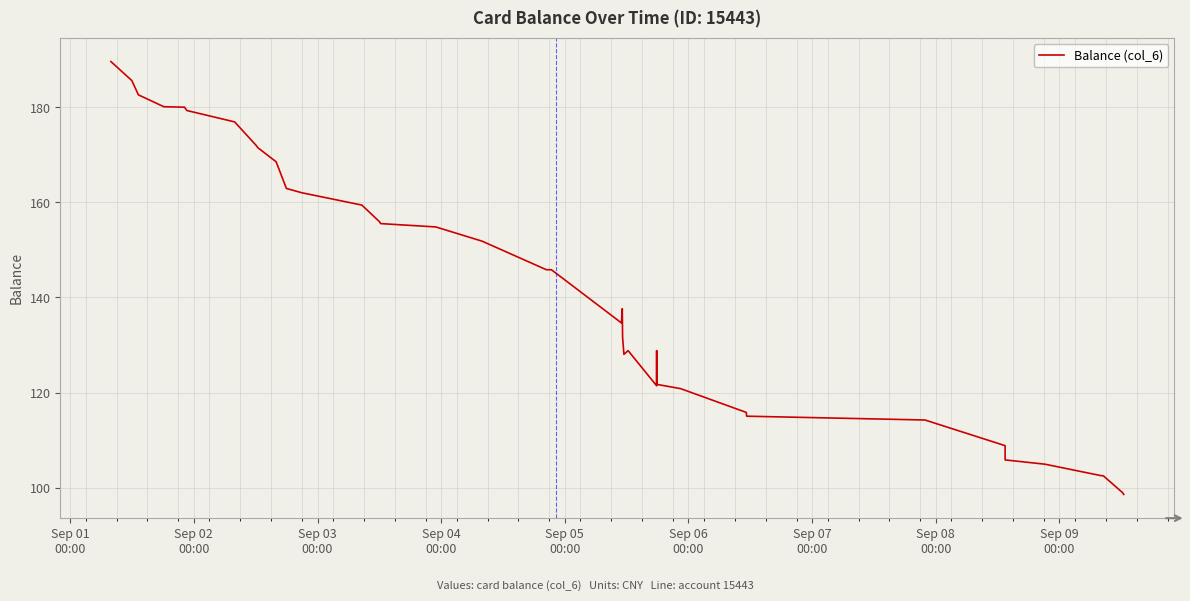

What is the smallest value displayed?

98.6